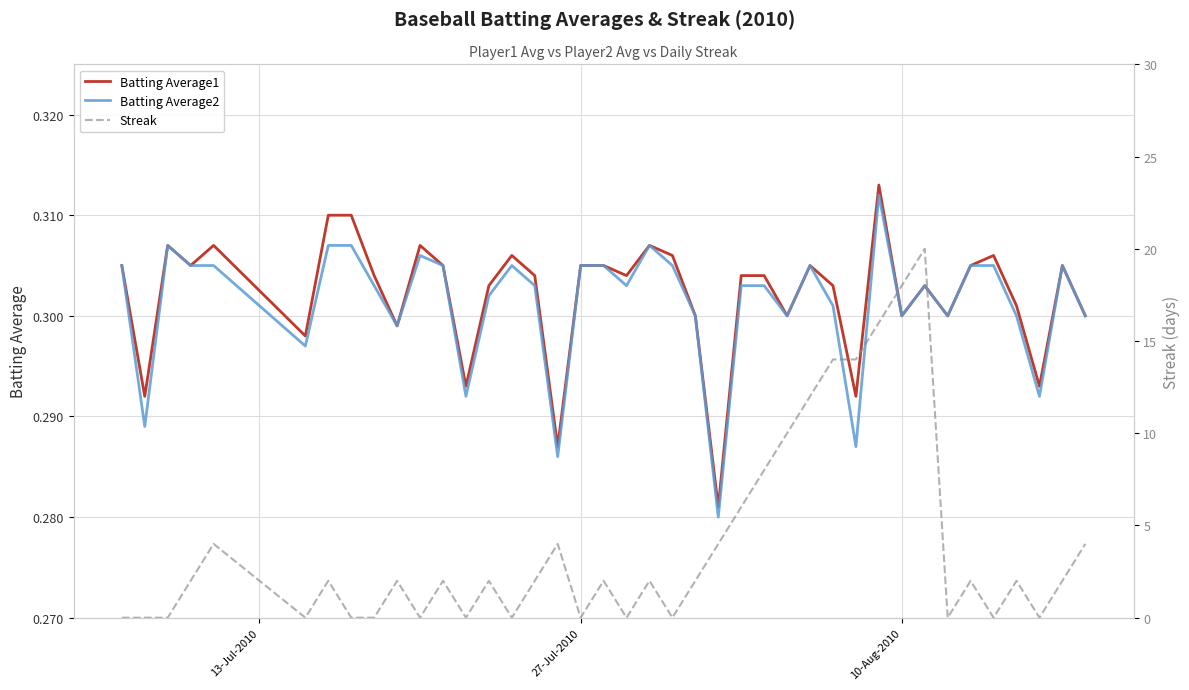

Is it true that Streak equals 3.2 at 15?

False